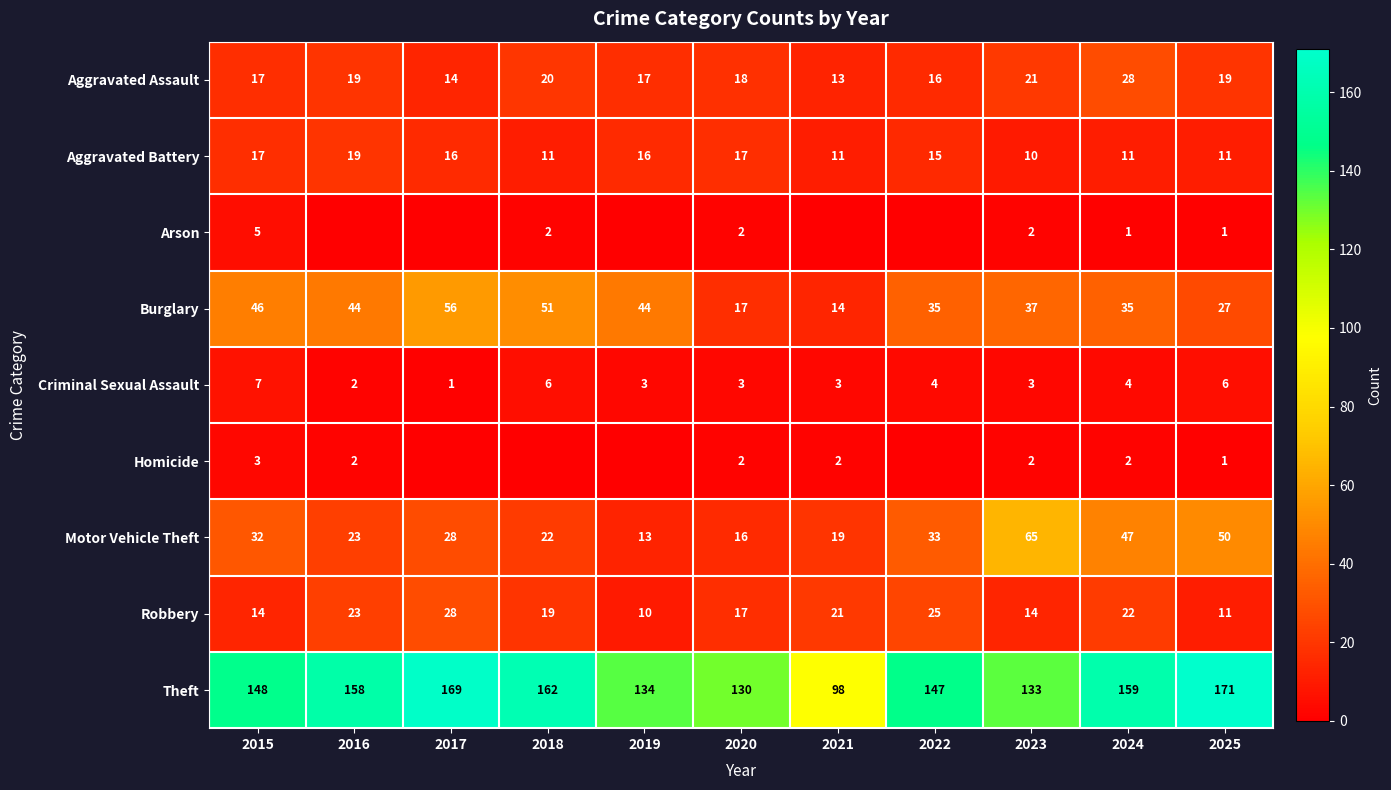

At which label does Criminal Sexual Assault reach its minimum?

2017